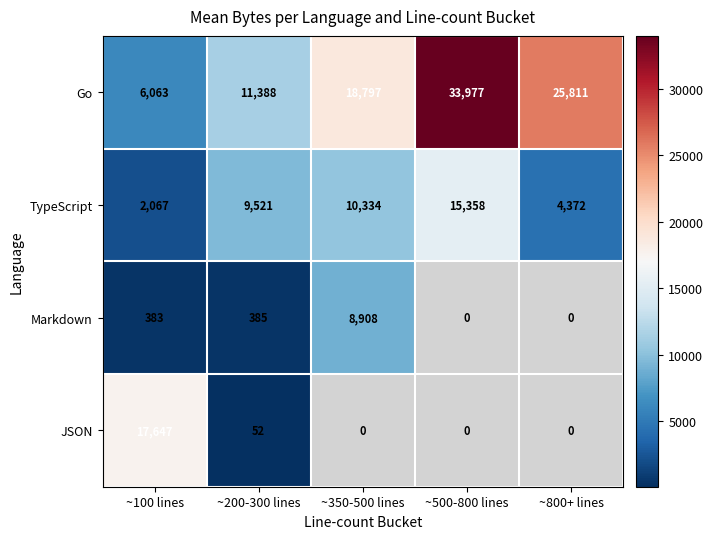

The Go series shows 18797 at ~350-500 lines. True or false?

True